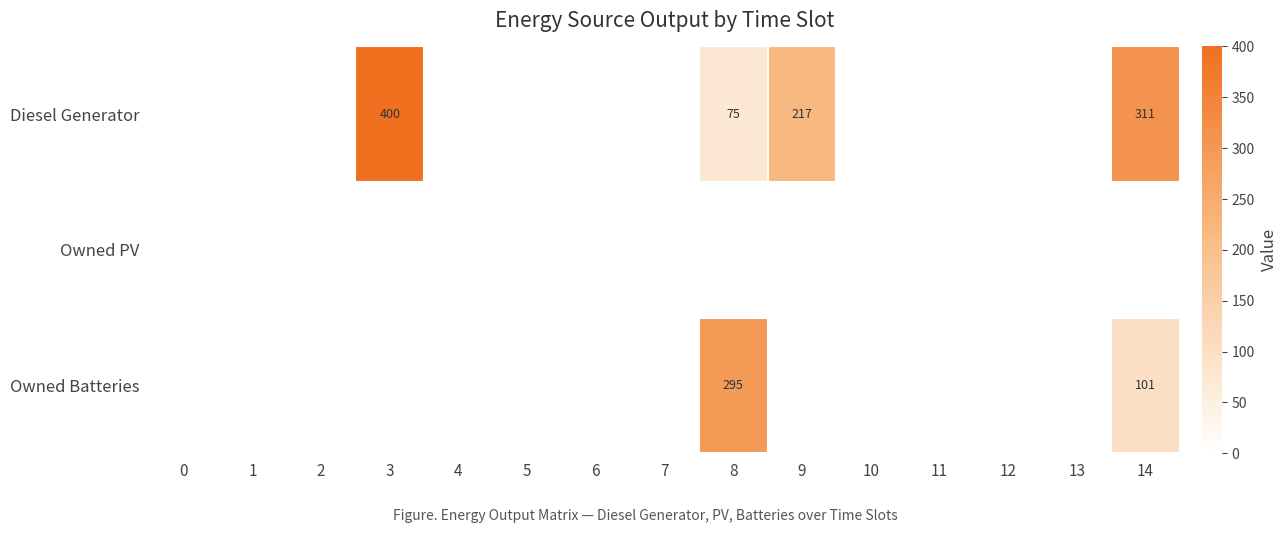

Is it true that Diesel Generator equals 522 at 14?

False